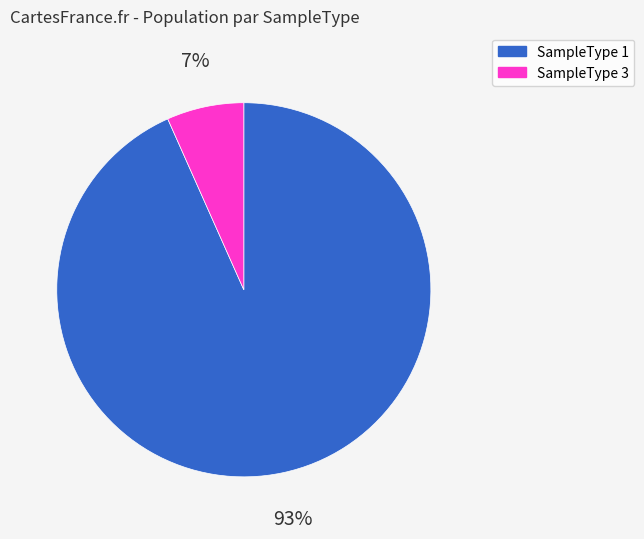

Which has a higher value, SampleType 1 or SampleType 3?

SampleType 1